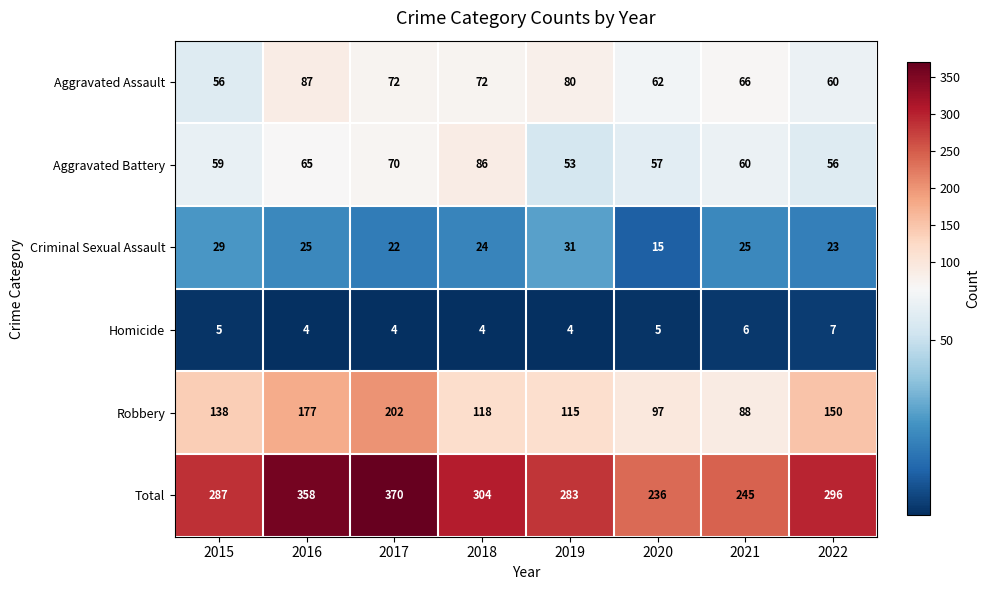

True or false: Criminal Sexual Assault has a value of 23 at 2022.

True